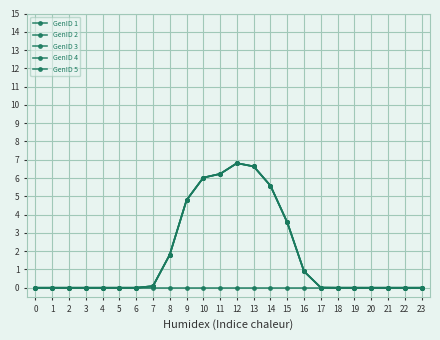

True or false: GenID 3 has more than 1 points higher than both neighbors.

True